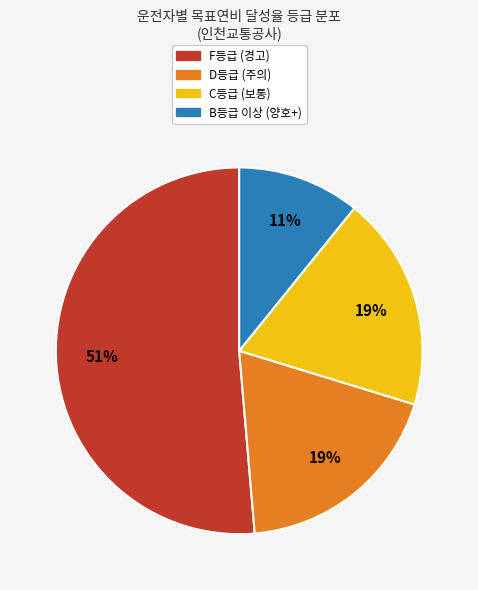

To the nearest percent, what is the average slice percentage?

25%